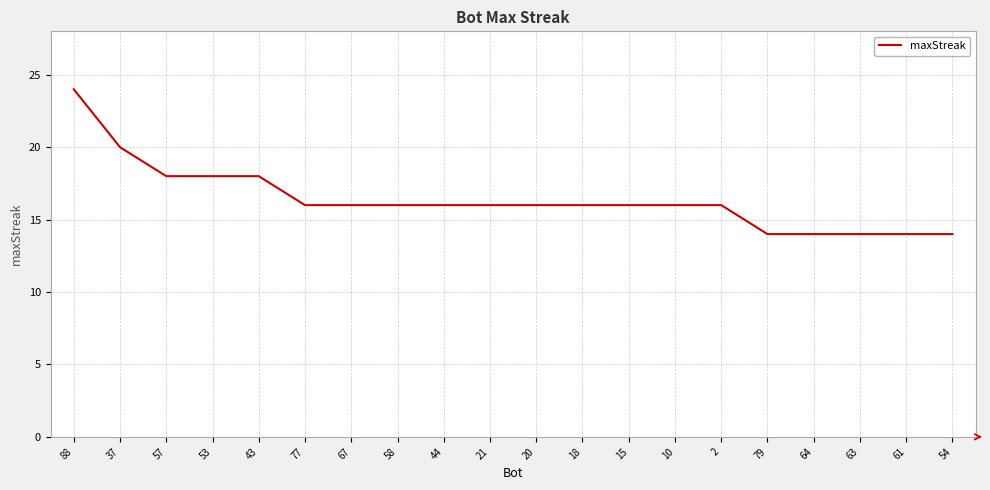

Is it true that the value at 63 is 7?

False